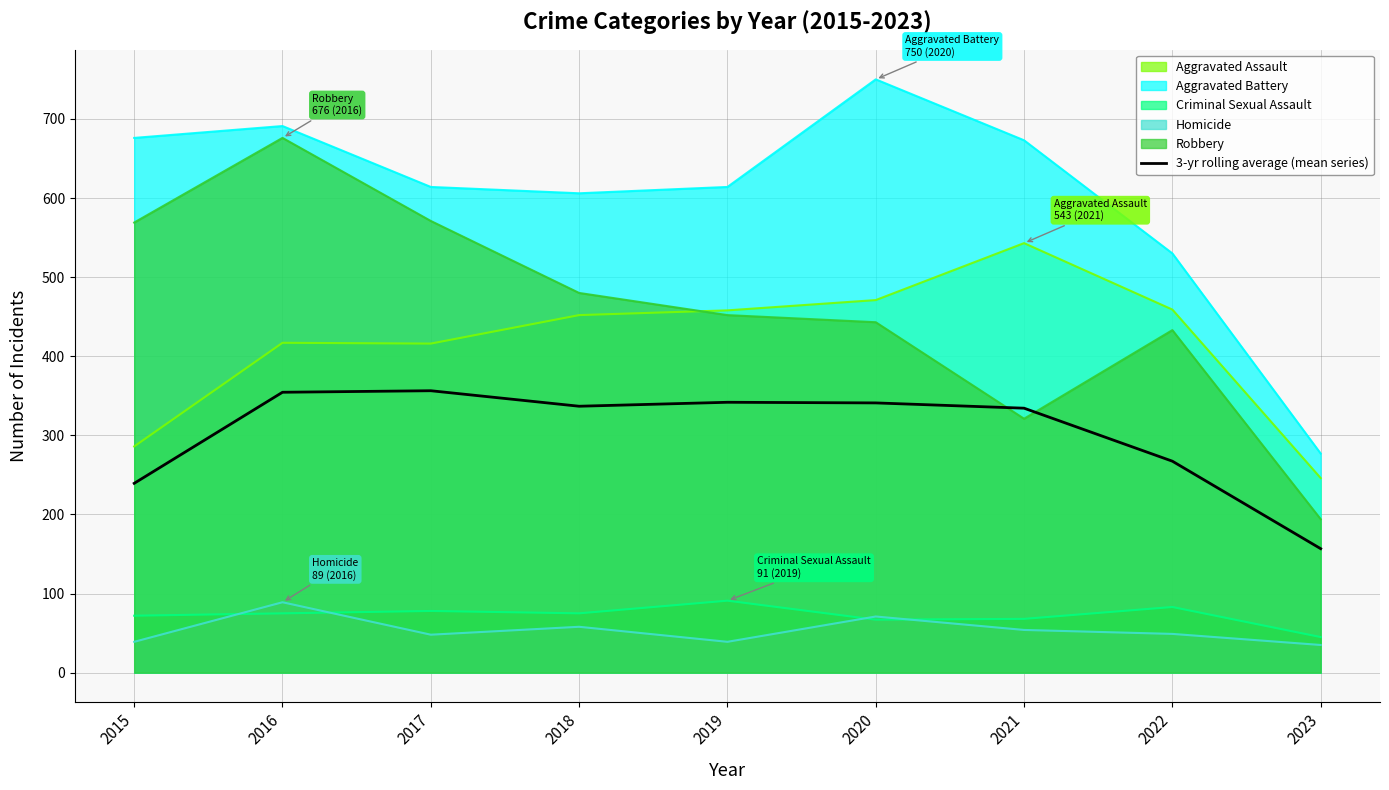

What is the value of the 9th point from the left?

156.7